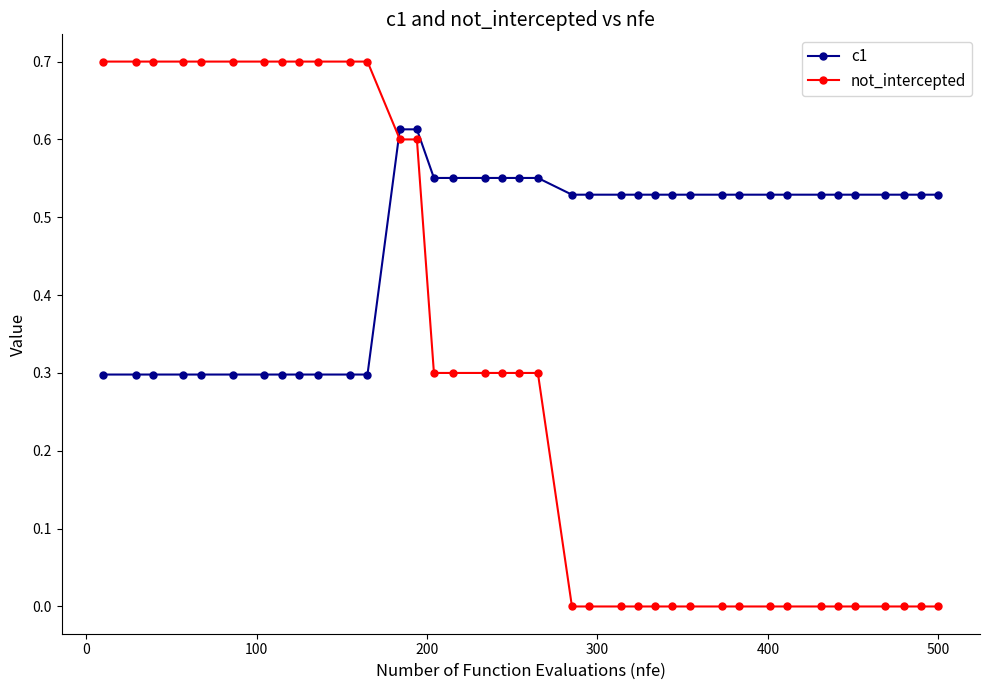

At how many categories does at least one series exceed 0?

38